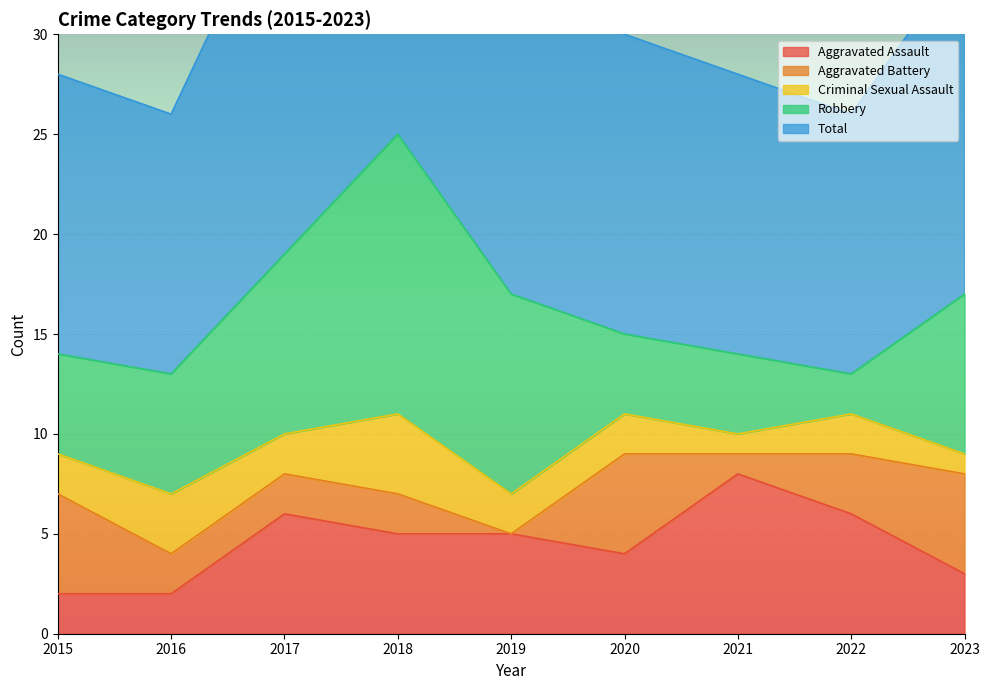

What is the approximate value of Aggravated Assault at 2017?

6